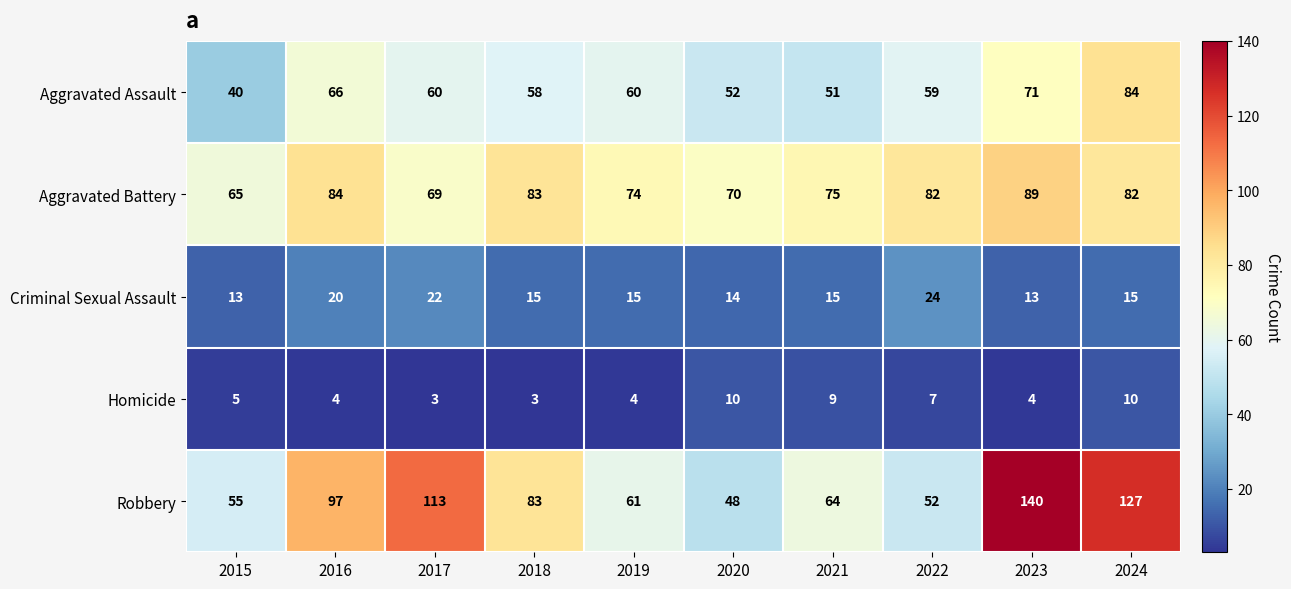

Between 2015 and 2024, which series saw the biggest shift?

Robbery